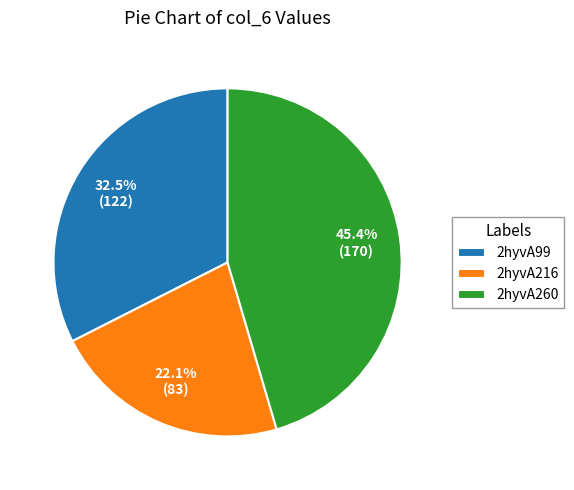

To the nearest percent, what is the combined percentage of 2hyvA99 and 2hyvA216?

55%